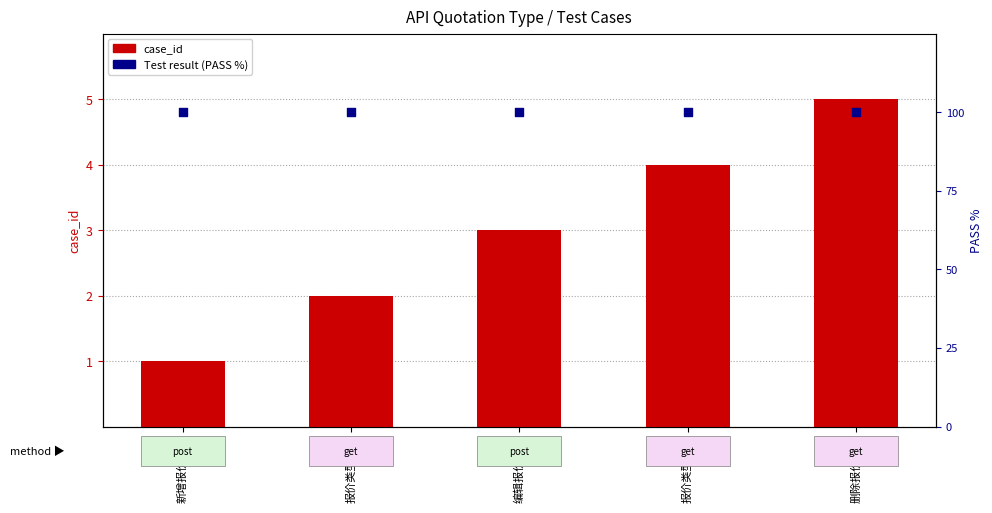

Which series has the largest total across all categories?

Test result (PASS %)